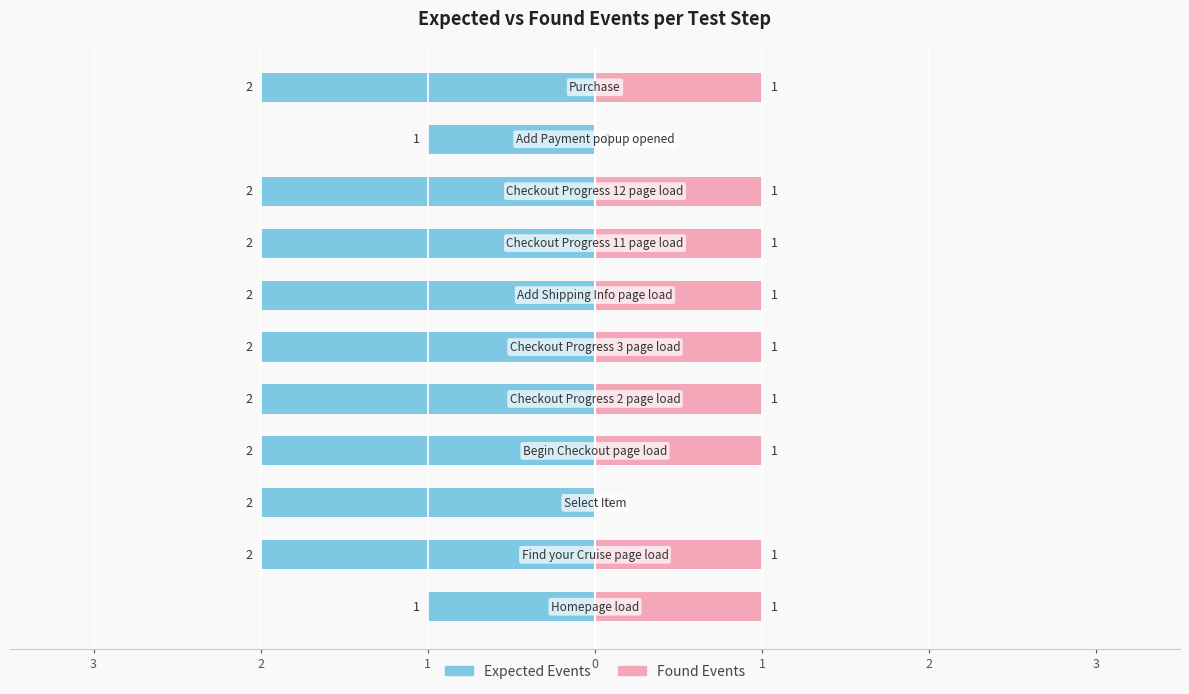

What are all the series names shown in the legend?

Expected Events, Found Events